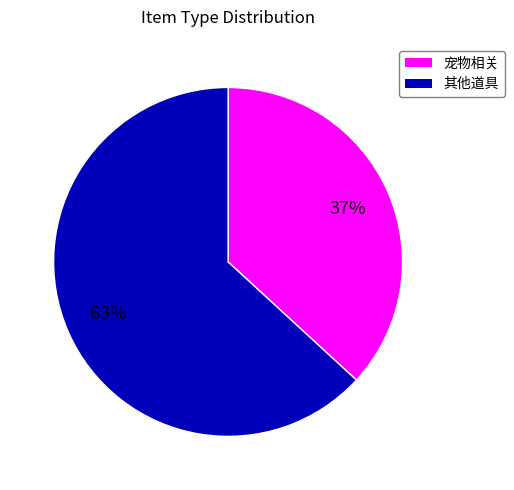

To the nearest percent, what is the difference between the largest and smallest slice percentages?

26%